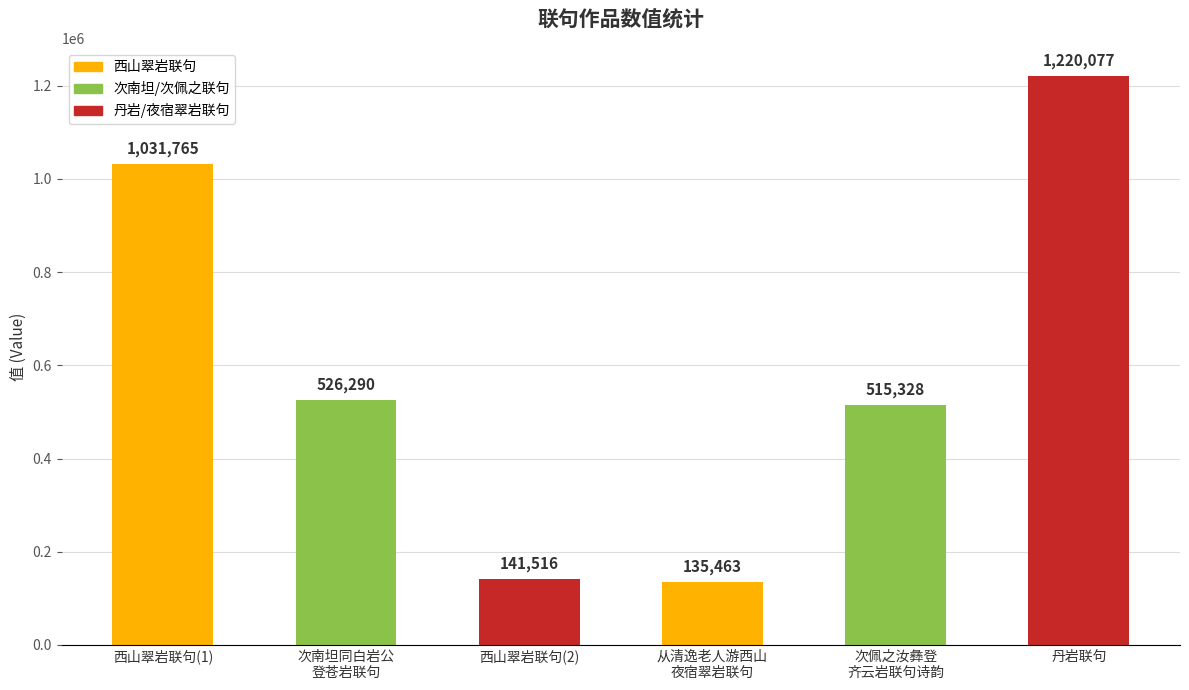

What is the value of the 5th bar from the left?

515328